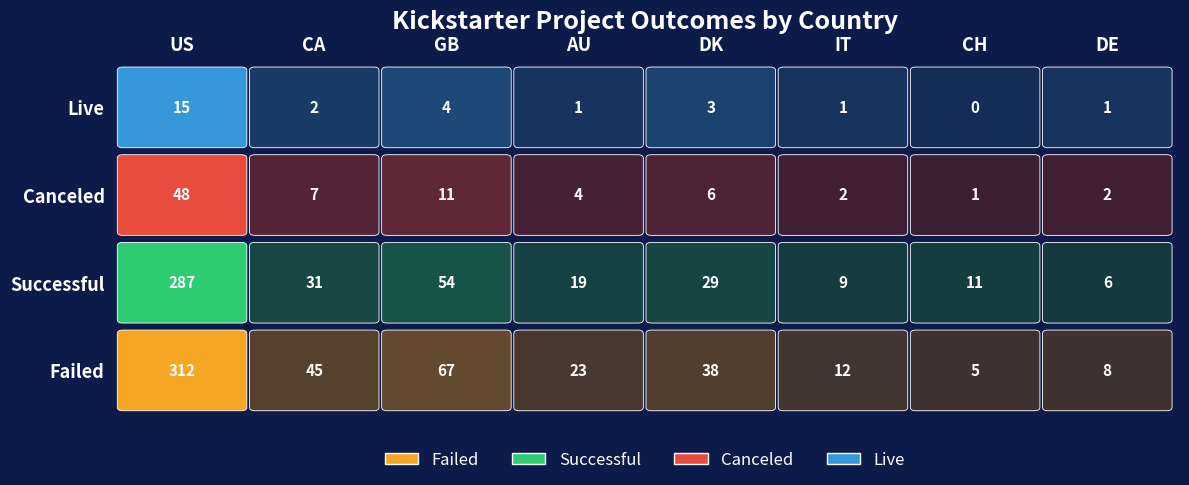

The live series shows 3 at CA. True or false?

False